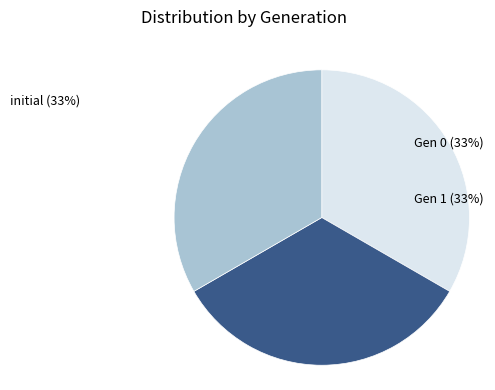

Count the number of slices in the pie.

3